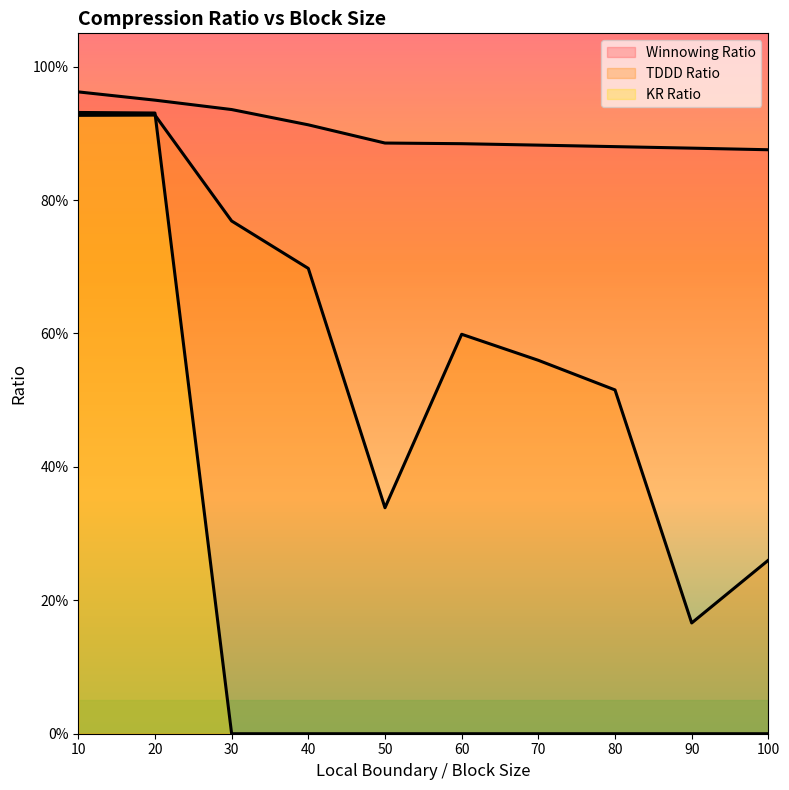

At which label is TDDD Ratio closest to 0?

90